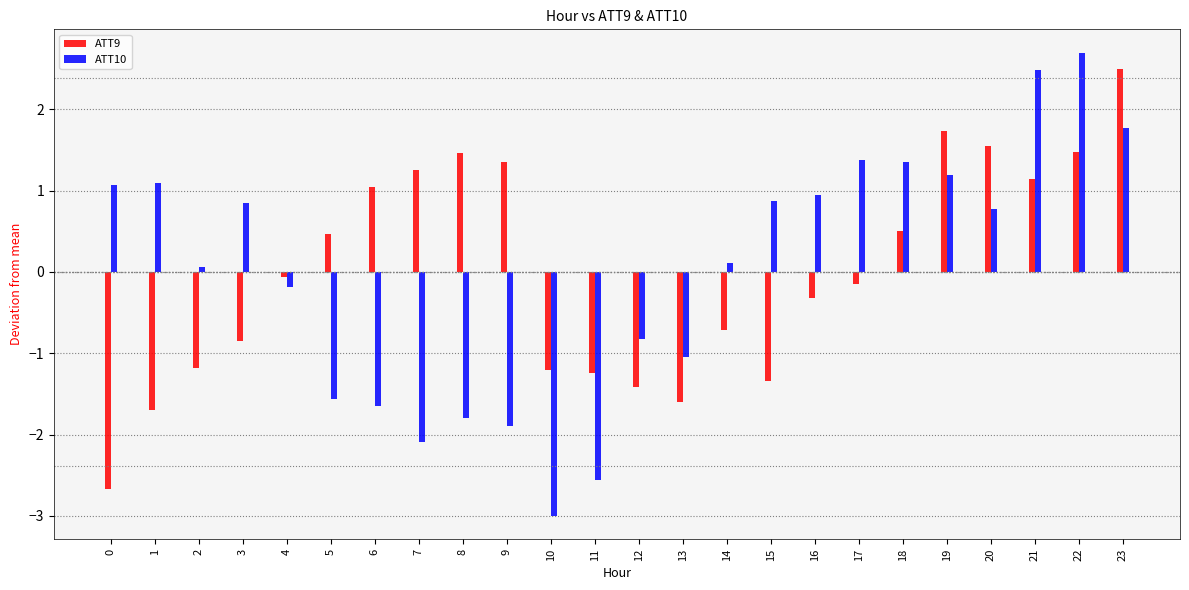

Which series has the widest spread of values?

ATT10